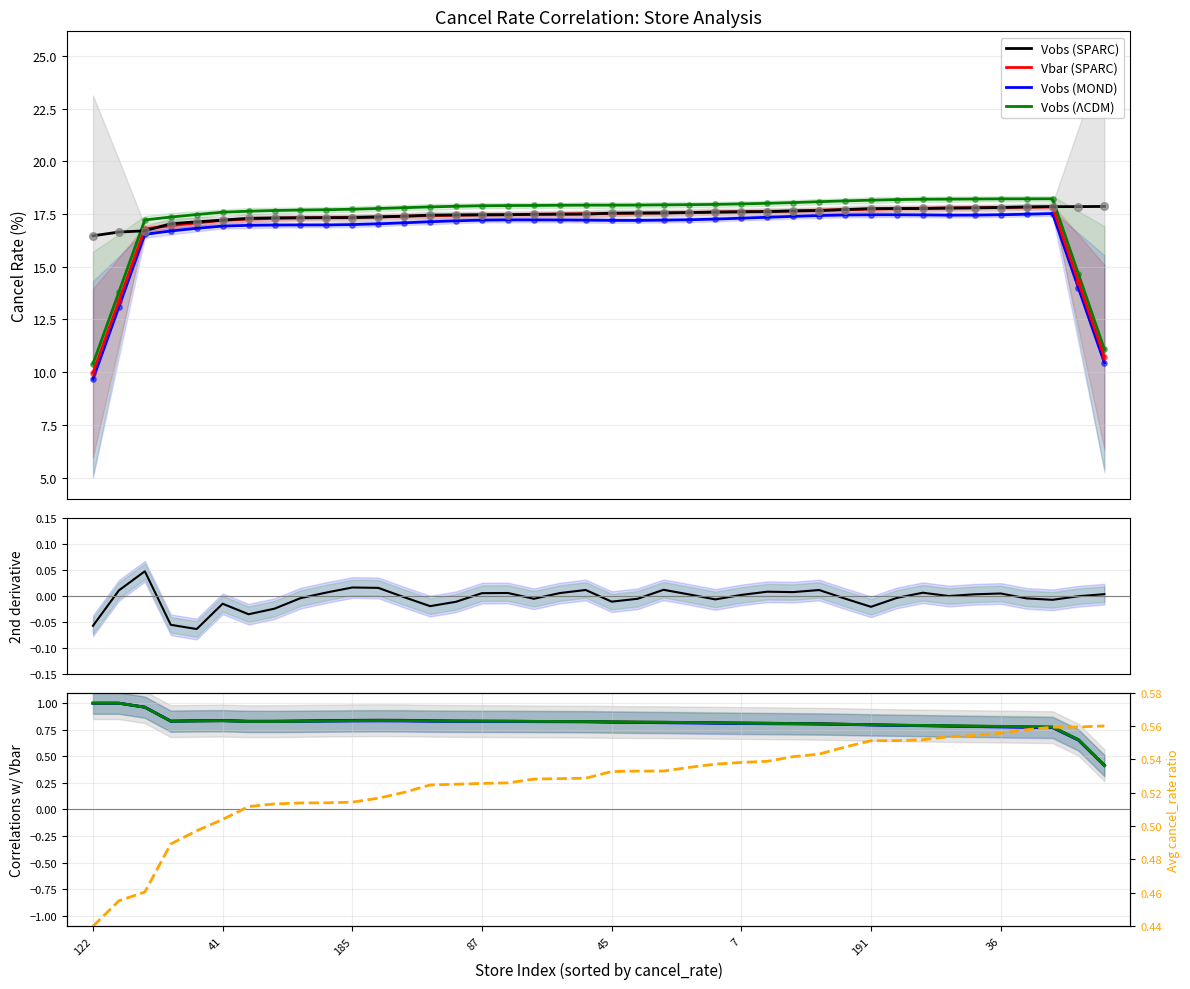

What is the total value across all series at 87?

20.5